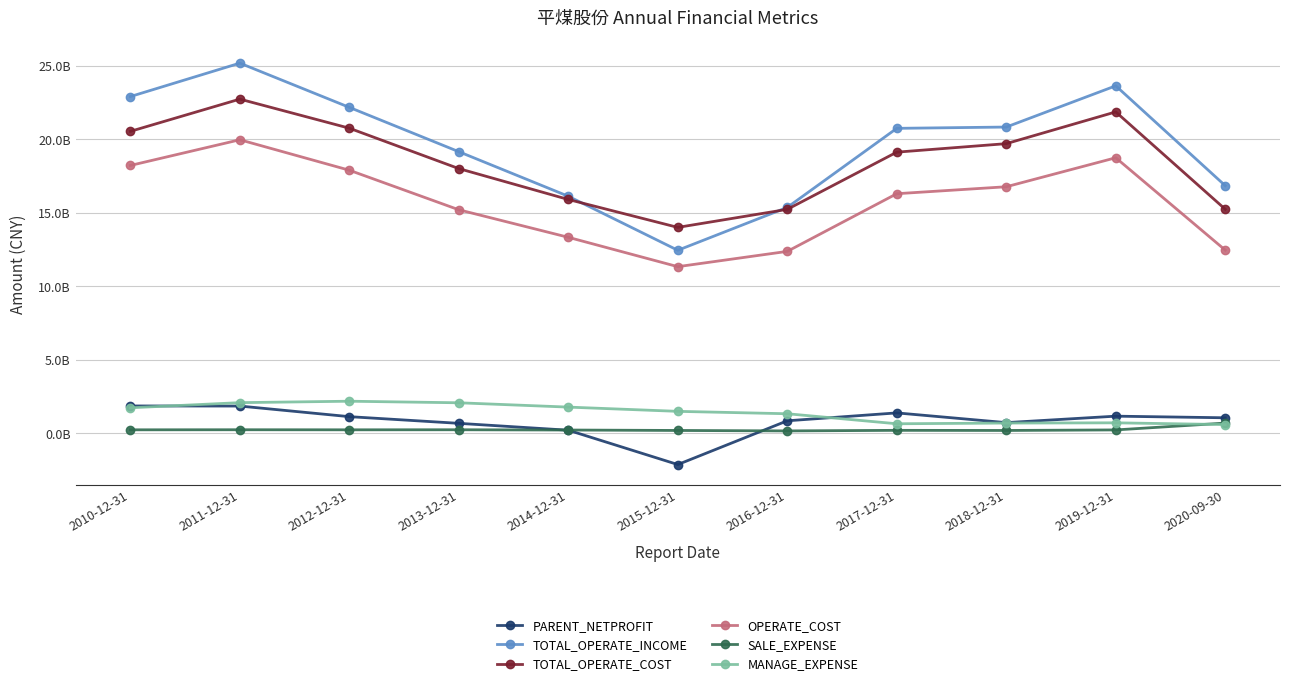

Is it true that TOTAL_OPERATE_INCOME equals 23635389266.1 at 2019-12-31?

True